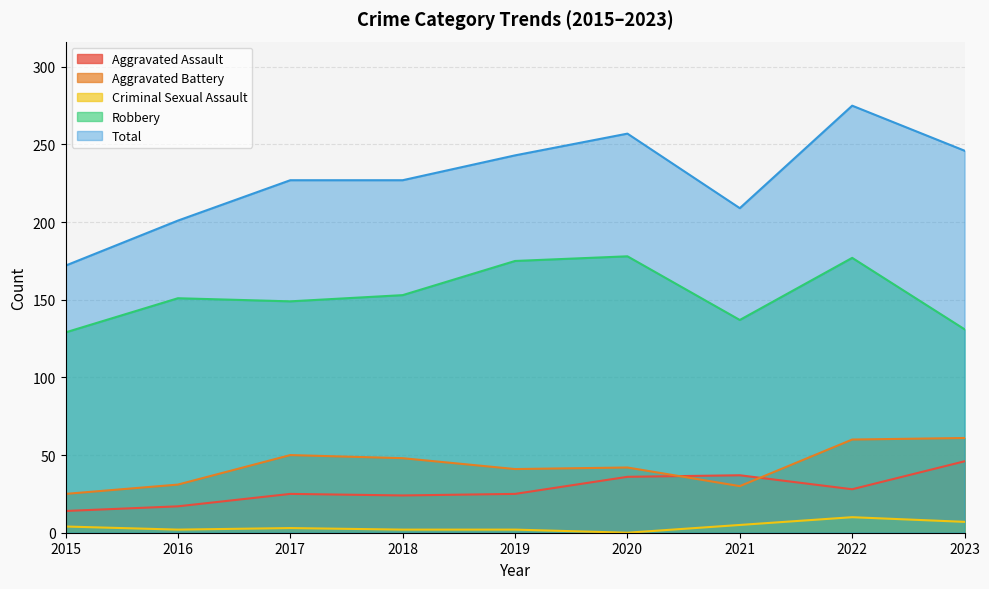

What is the value of the Total point at the 2nd from the left?

201